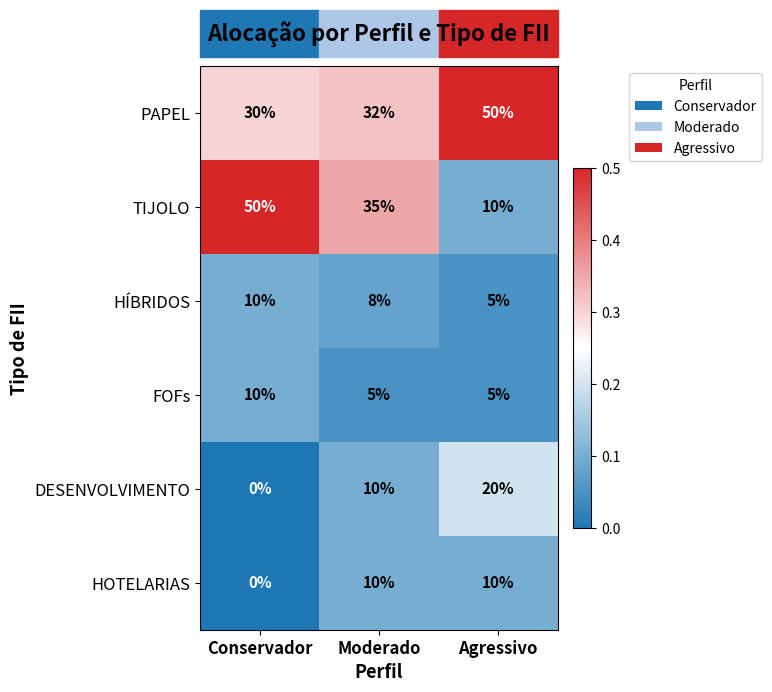

How many values in the HOTELARIAS series are below 10?

1